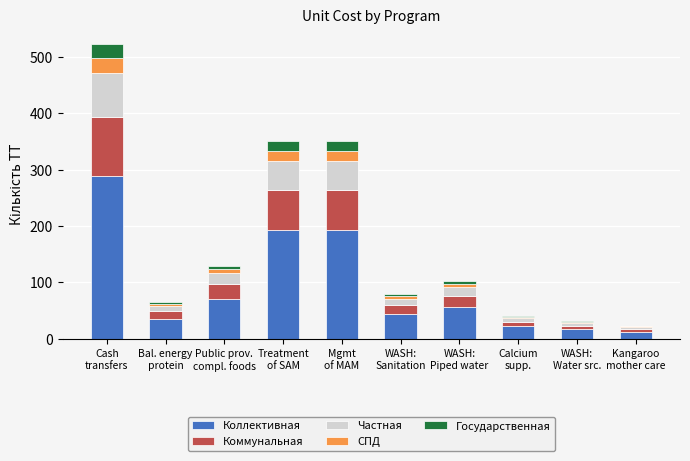

Count the number of categories in the chart.

10